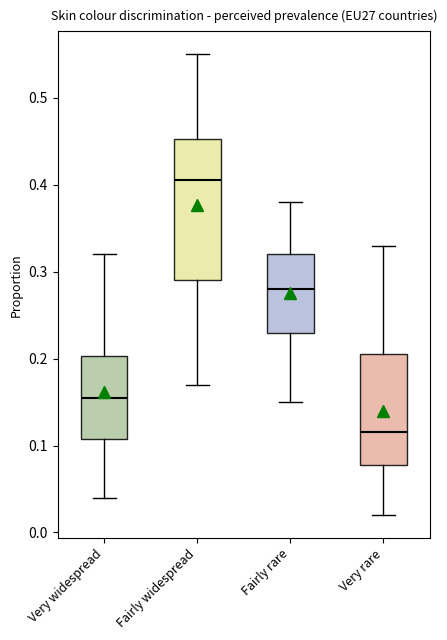

Reading left to right, read every box against the y-axis: the position of its median line, the range the box covers, and the ends of its whiskers. The values are not printed on the chart, so give them approximately, as read against the axis.

Very widespread: median 0.16, box 0.11 to 0.20, whiskers 0.04 to 0.32
Fairly widespread: median 0.41, box 0.29 to 0.45, whiskers 0.17 to 0.55
Fairly rare: median 0.28, box 0.23 to 0.32, whiskers 0.15 to 0.38
Very rare: median 0.12, box 0.08 to 0.21, whiskers 0.02 to 0.33